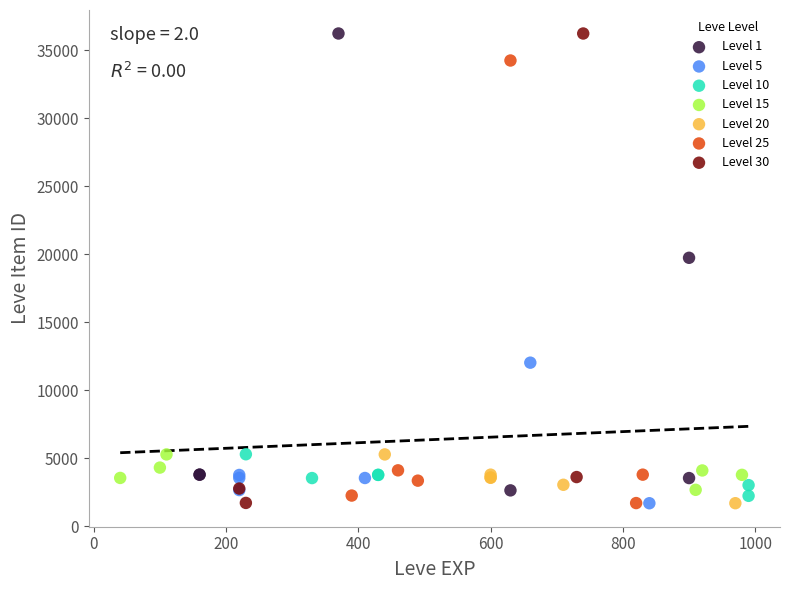

What are all the series names shown in the legend?

Level 1, Level 5, Level 10, Level 15, Level 20, Level 25, Level 30